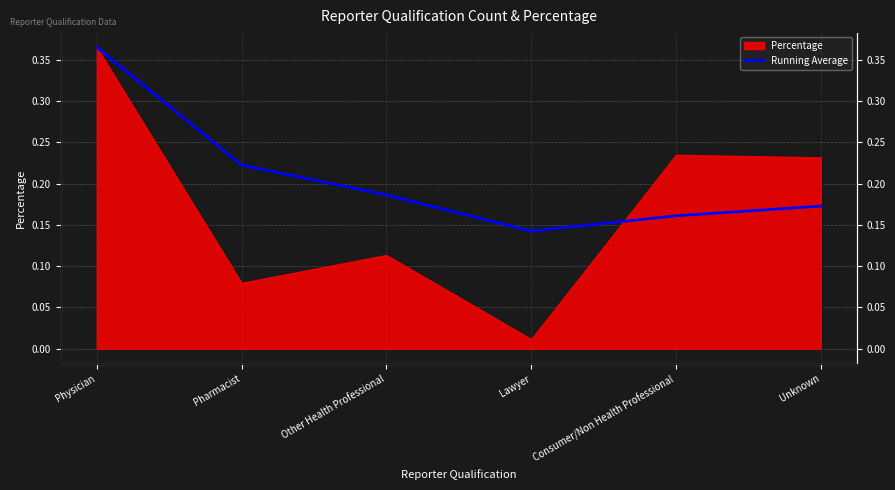

At which label is the value closest to 0?

Lawyer